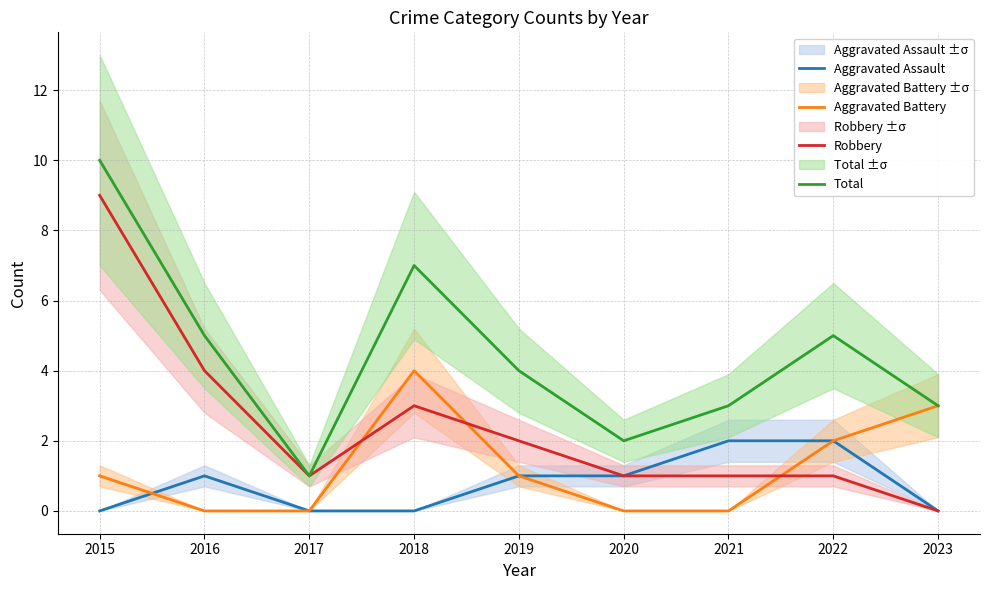

What is the total value across all series at 2015?

20